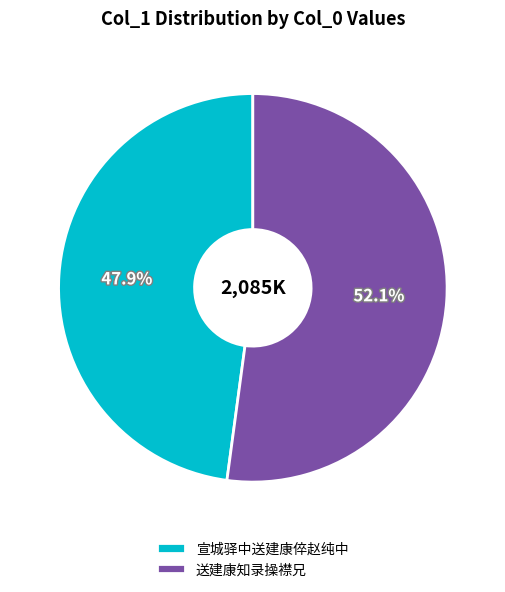

Rank the categories by value from lowest to highest.

宣城驿中送建康倅赵纯中, 送建康知录操襟兄